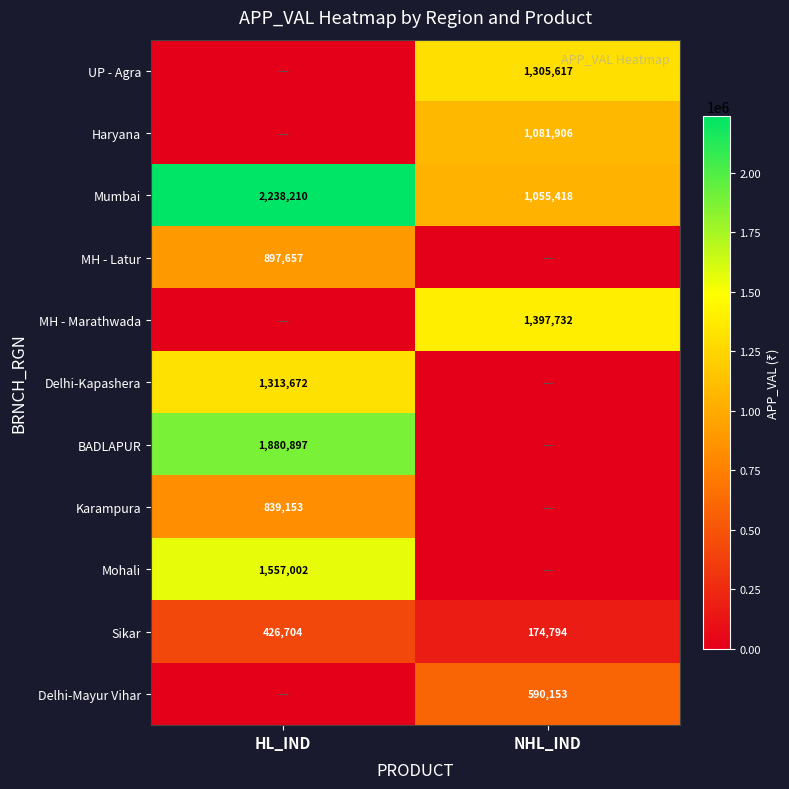

What is the total value across all series at HL_IND?

9153295